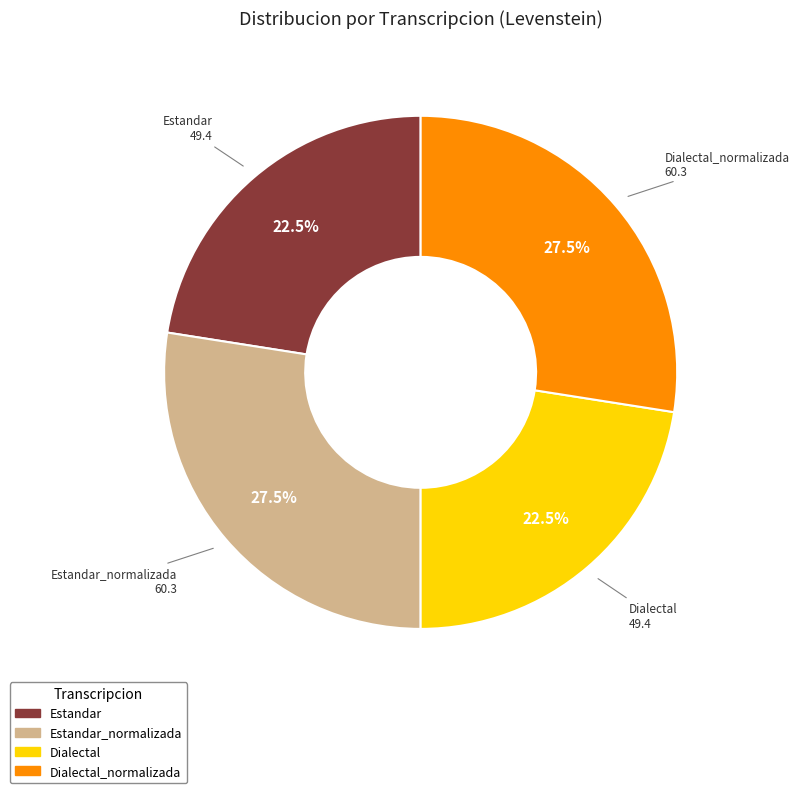

Is there any slice that represents more than half of the pie?

No